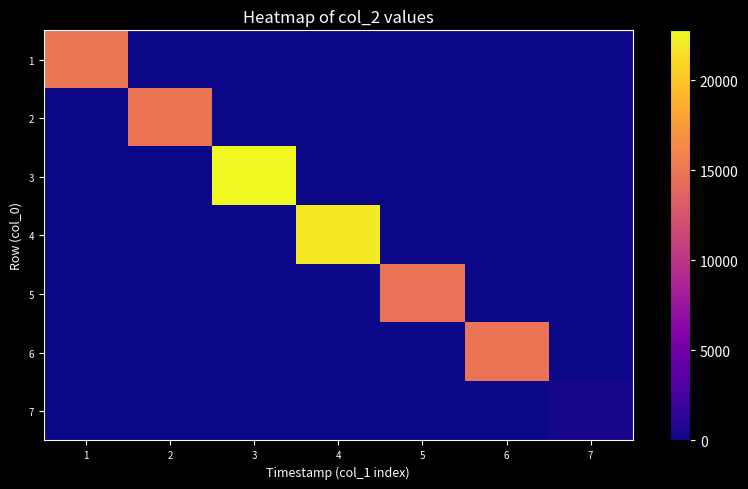

Reading right to left, what are all the values shown in this chart?

1: 7=0	6=0	5=0	4=0	3=0	2=0	1=14962
2: 7=0	6=0	5=0	4=0	3=0	2=14909	1=0
3: 7=0	6=0	5=0	4=0	3=22778	2=0	1=0
4: 7=0	6=0	5=0	4=21939	3=0	2=0	1=0
5: 7=0	6=0	5=14727	4=0	3=0	2=0	1=0
6: 7=0	6=14872	5=0	4=0	3=0	2=0	1=0
7: 7=358	6=0	5=0	4=0	3=0	2=0	1=0